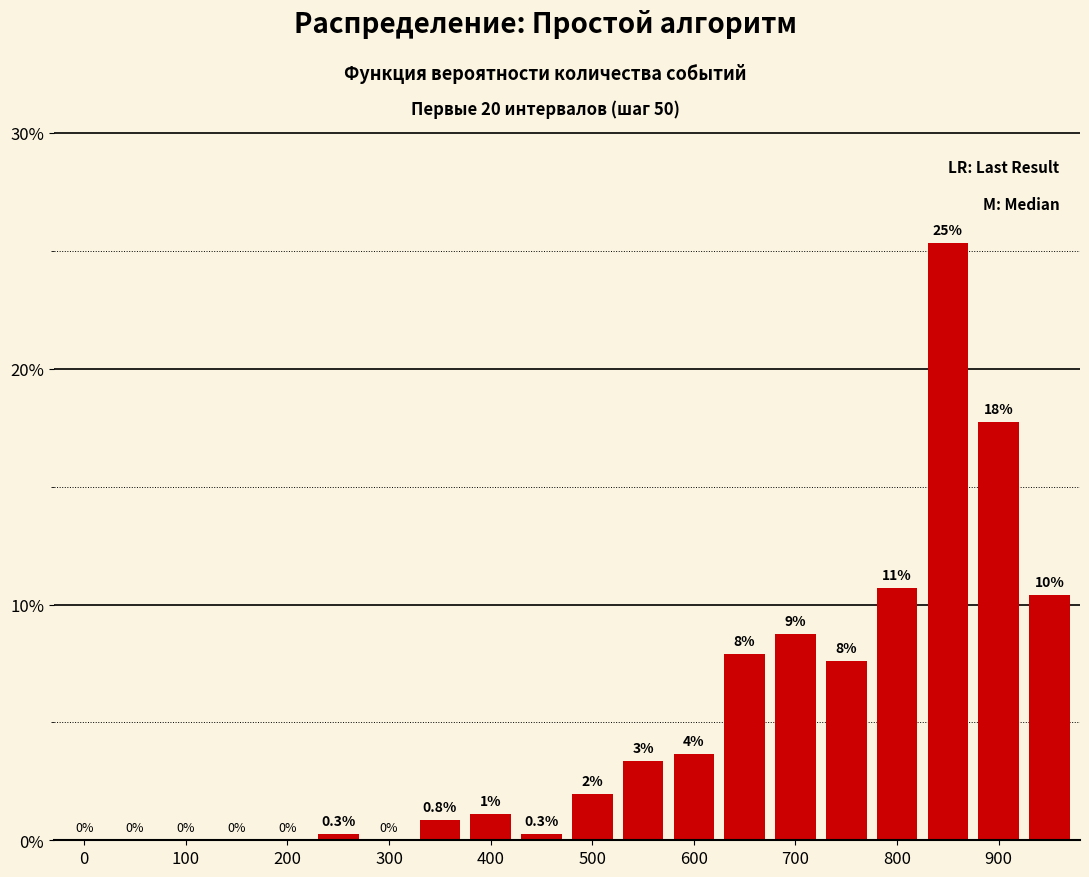

Are the bars horizontal?

No